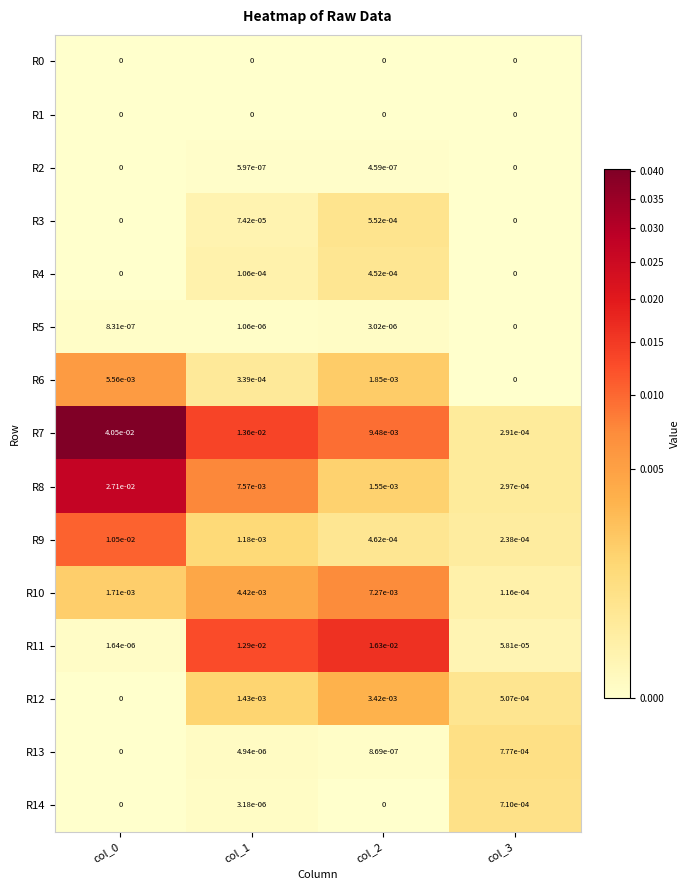

The R7 series shows 0.0 at col_1. True or false?

True